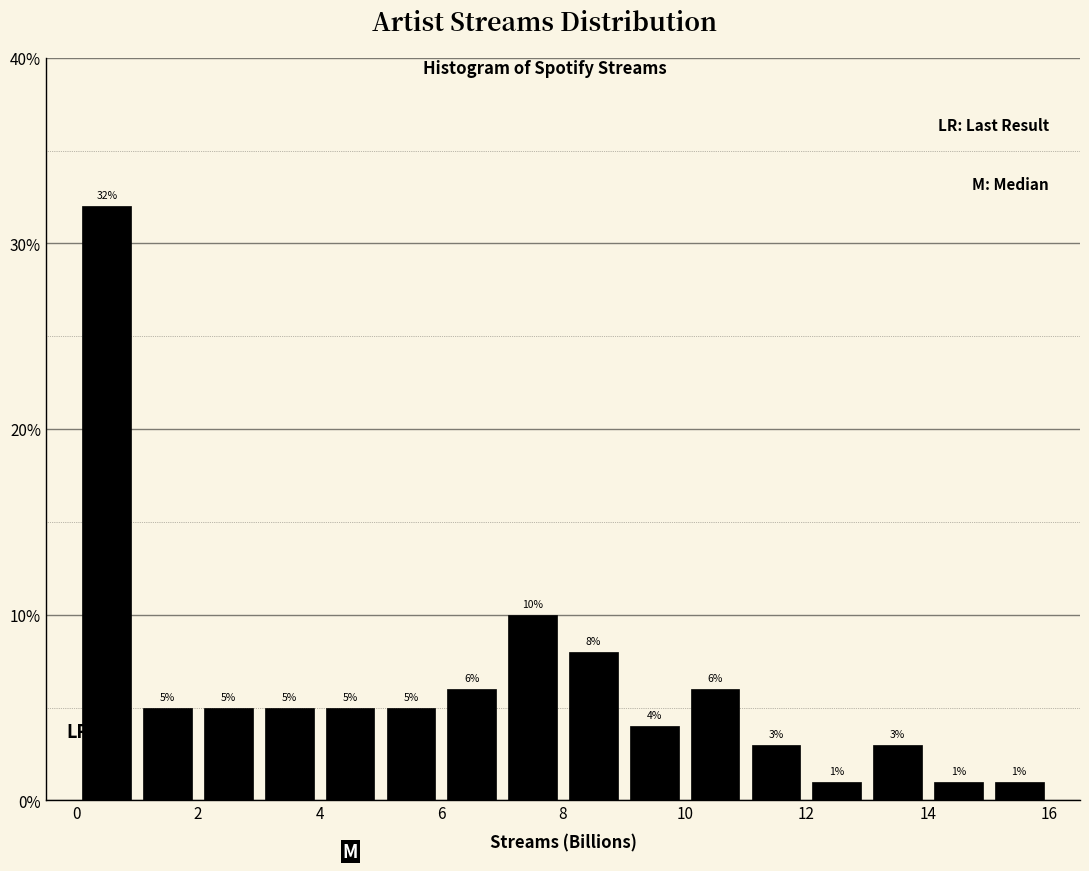

Reading left to right, list every bar in this chart as the range it spans on the x-axis followed by its height.

0 to 1: 32
1 to 2: 5
2 to 3: 5
3 to 4: 5
4 to 5: 5
5 to 6: 5
6 to 7: 6
7 to 8: 10
8 to 9: 8
9 to 10: 4
10 to 11: 6
11 to 12: 3
12 to 13: 1
13 to 14: 3
14 to 15: 1
15 to 16: 1